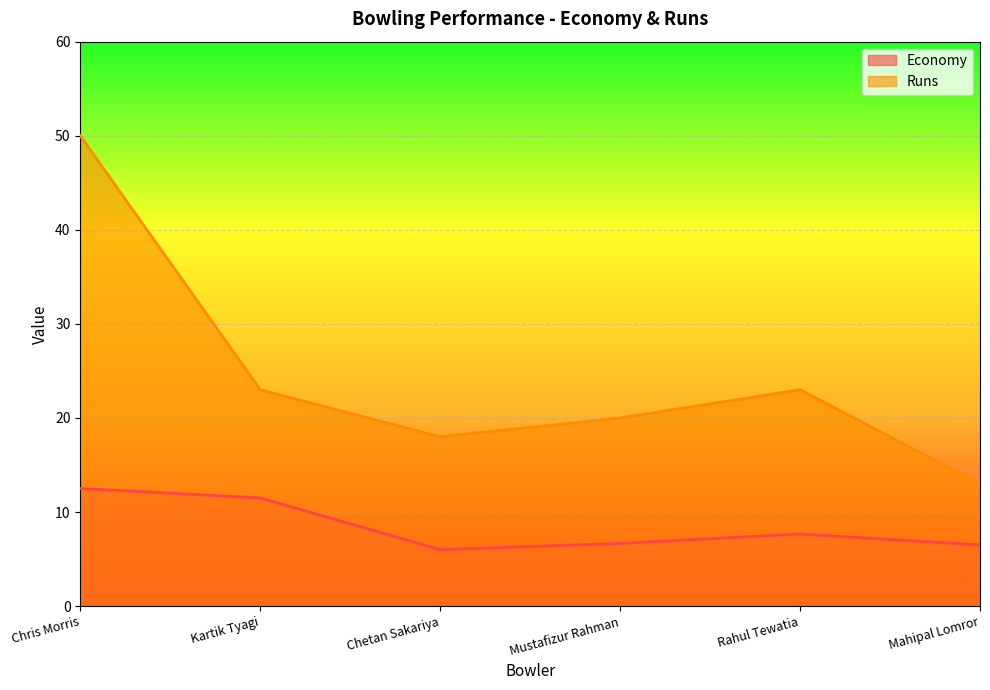

At how many categories does at least one series exceed 16?

5